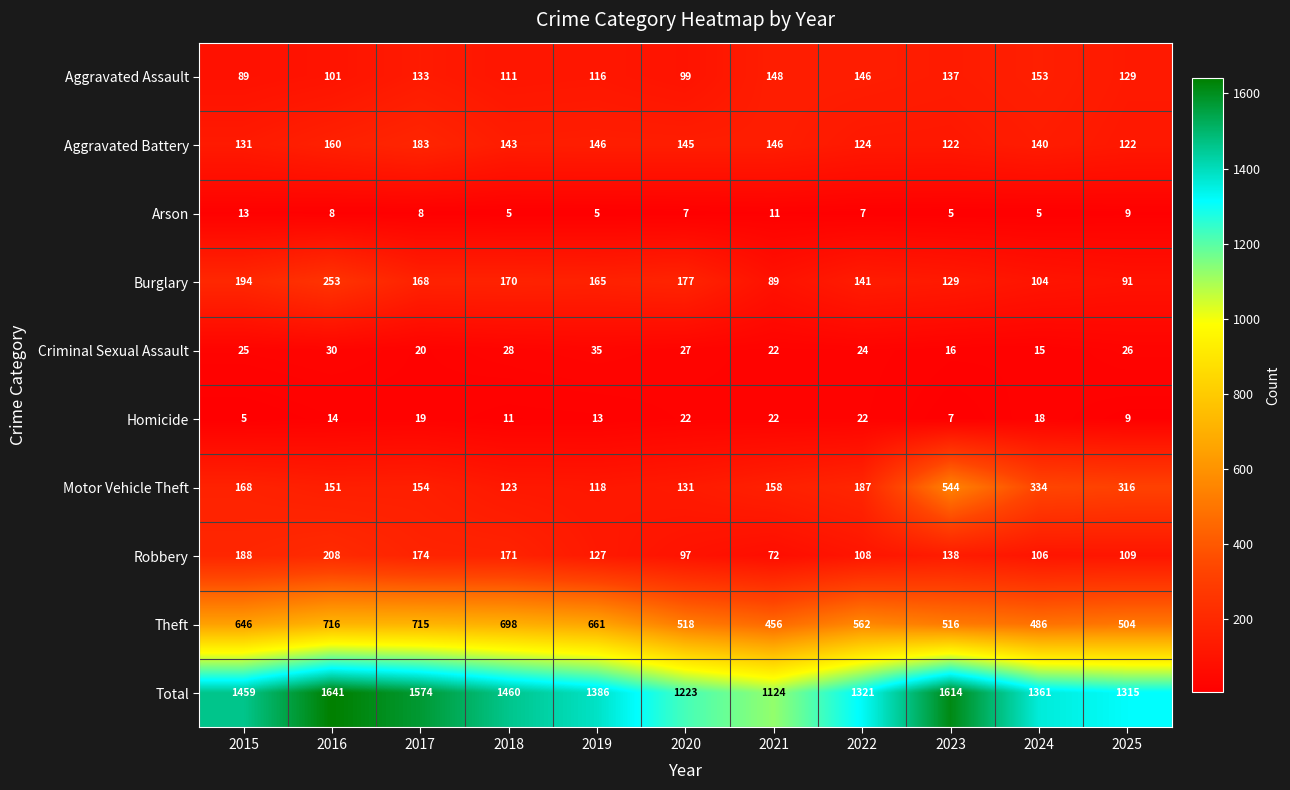

How many series are shown in this chart?

10